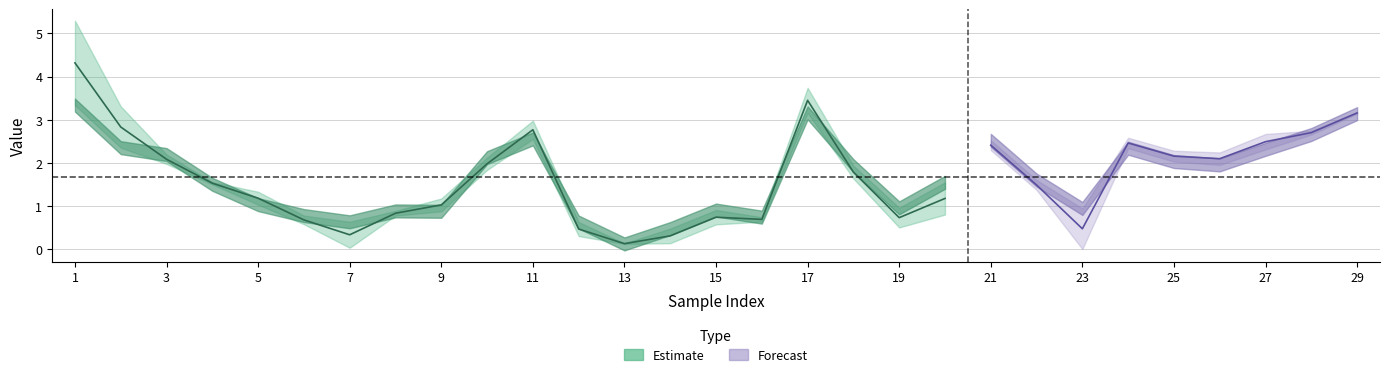

At which category does true reach its first local peak?

11